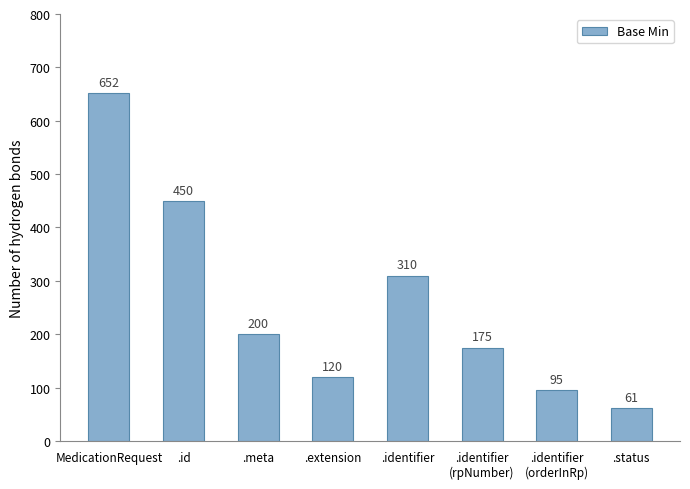

What is the difference between the maximum and minimum values?

591